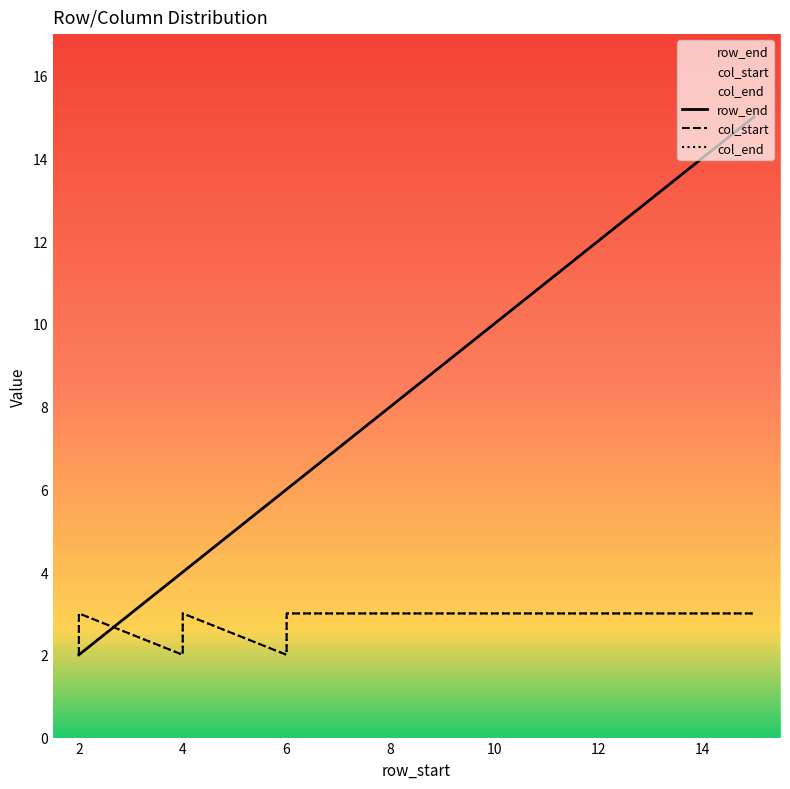

What is the highest value of the row_end series?

15